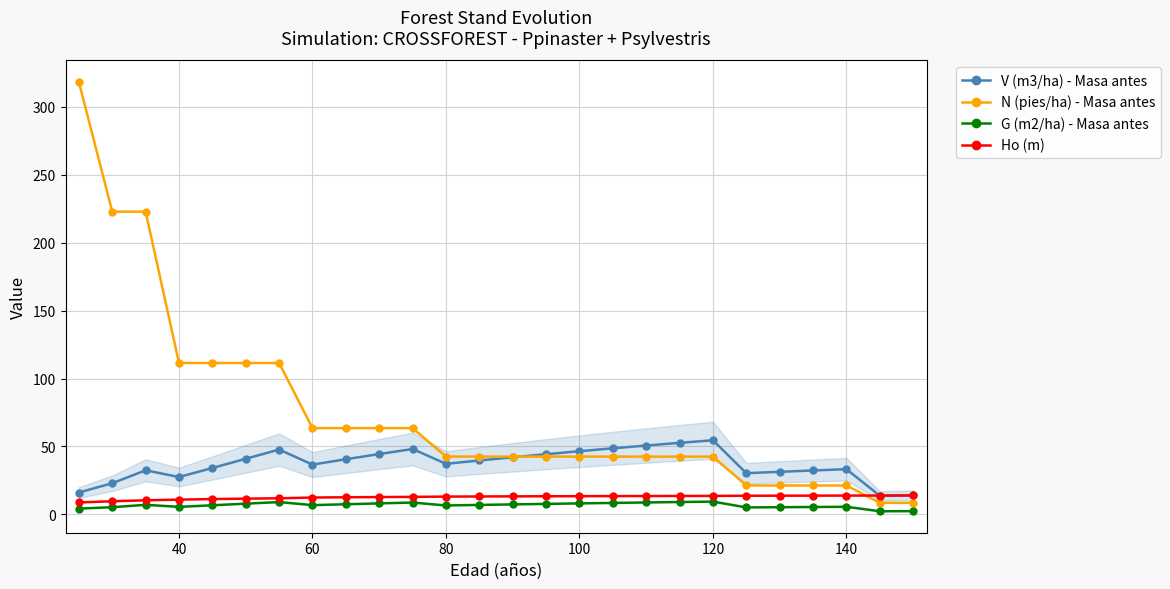

Does the chart have visible grid lines?

Yes